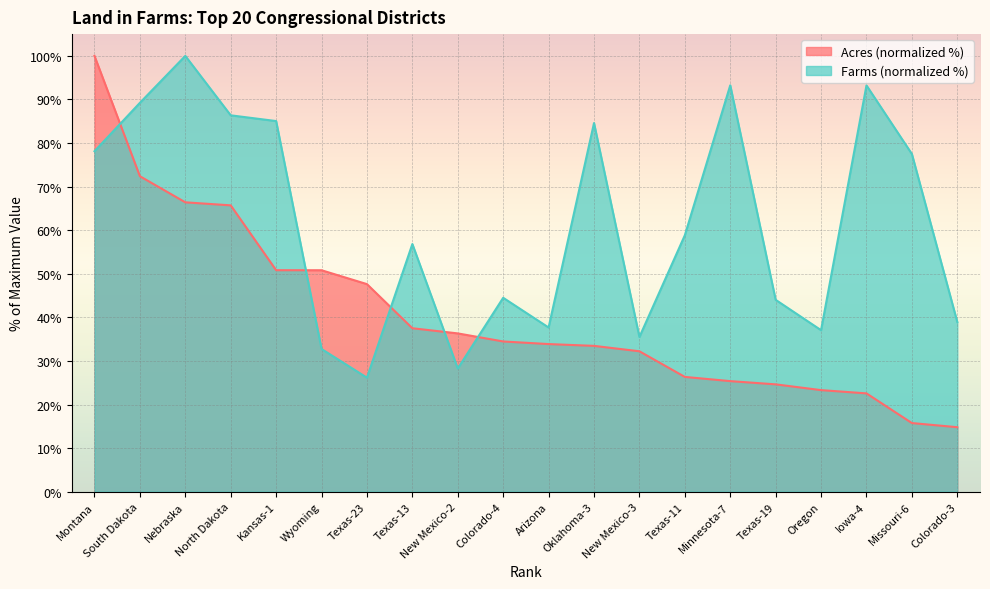

The Acres (millions) series shows 32.2 at New Mexico-3. True or false?

True